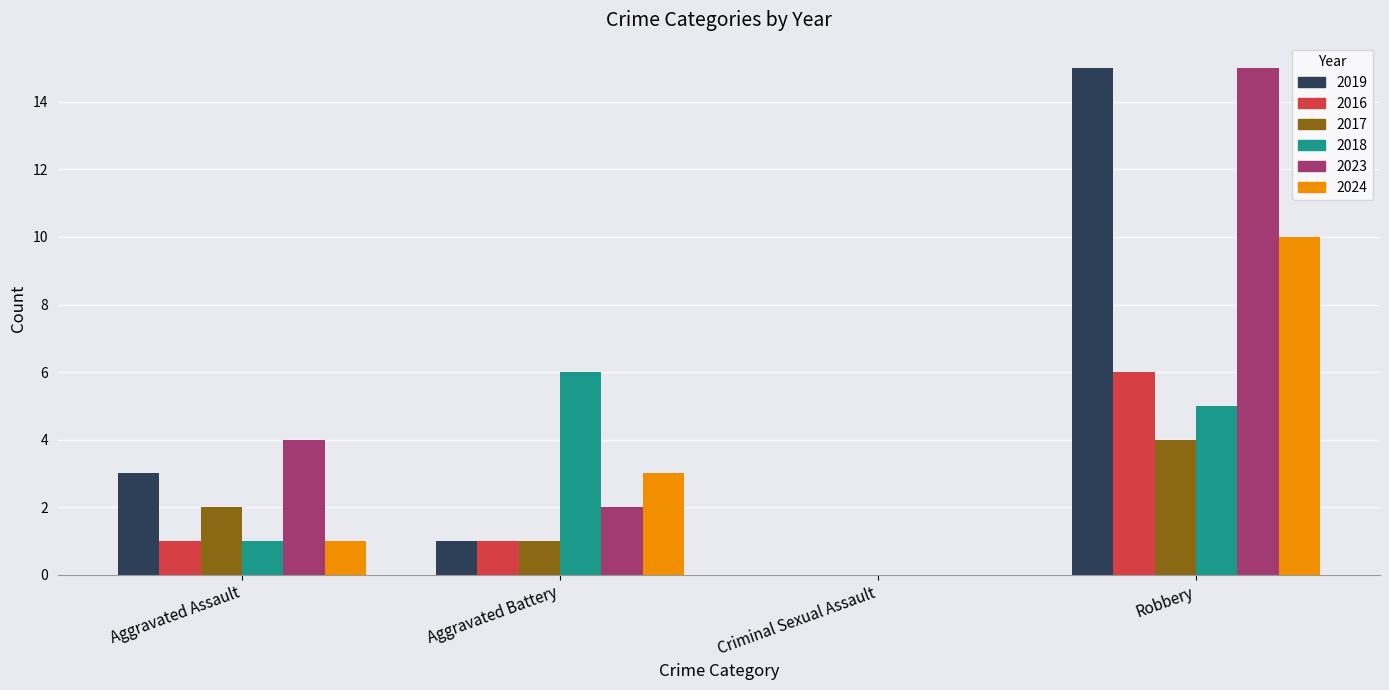

What are all the series names shown in the legend?

2019, 2016, 2017, 2018, 2023, 2024